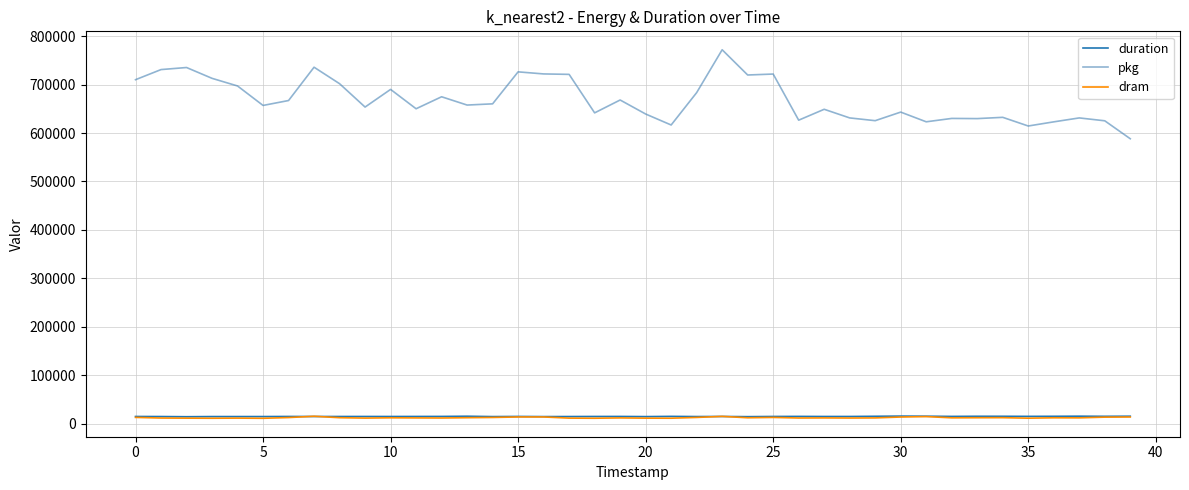

Which series has the largest total across all categories?

pkg